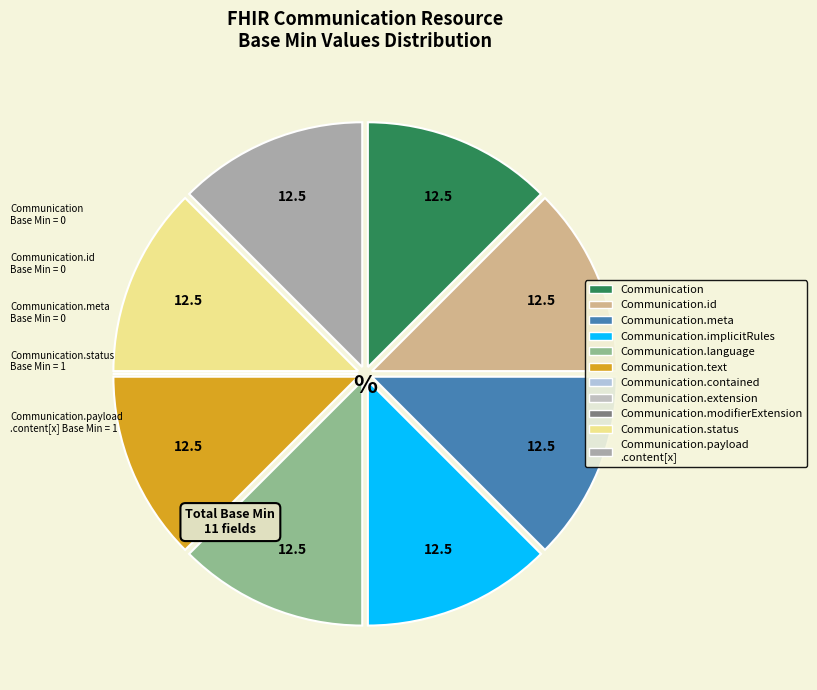

Which has a higher value, Communication.status or Communication.contained?

Communication.status